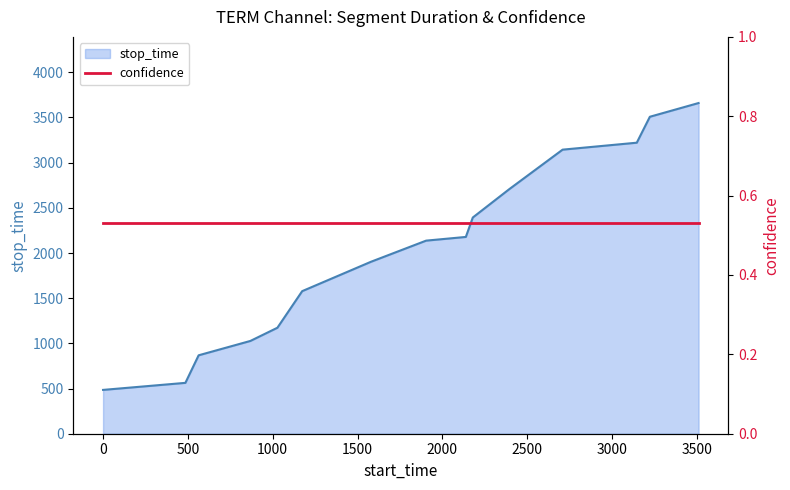

Where is the data nearest to the value 2072?

1904